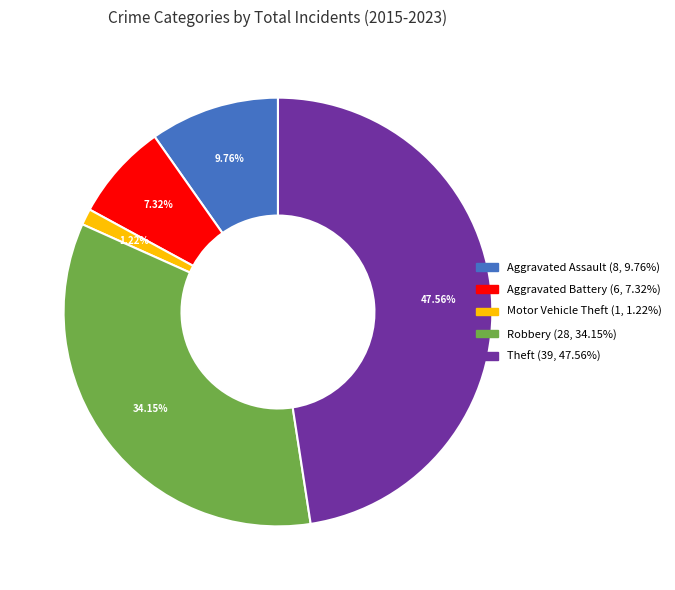

Is Robbery the majority of the pie?

No